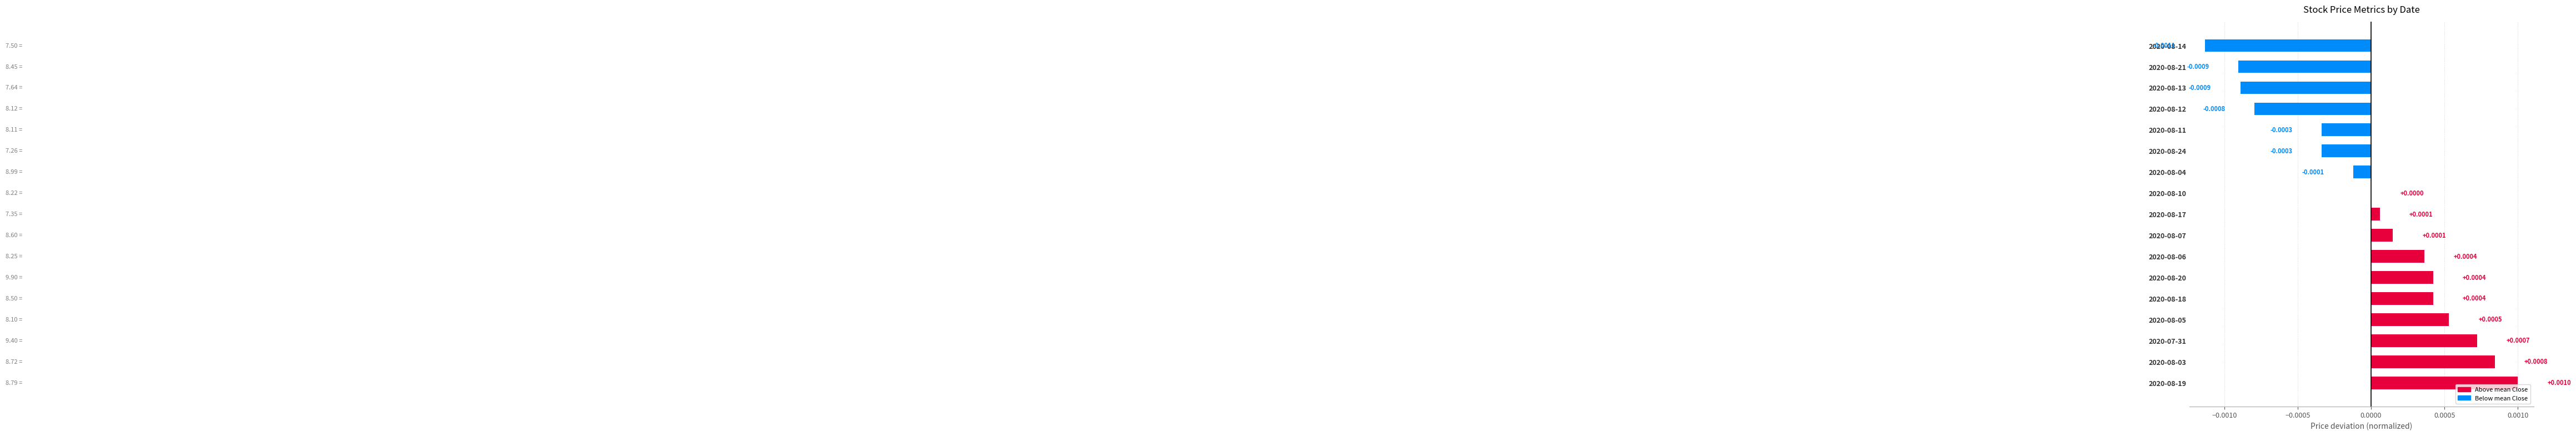

Which has a higher value, 2020-08-12 or 2020-08-20?

2020-08-20